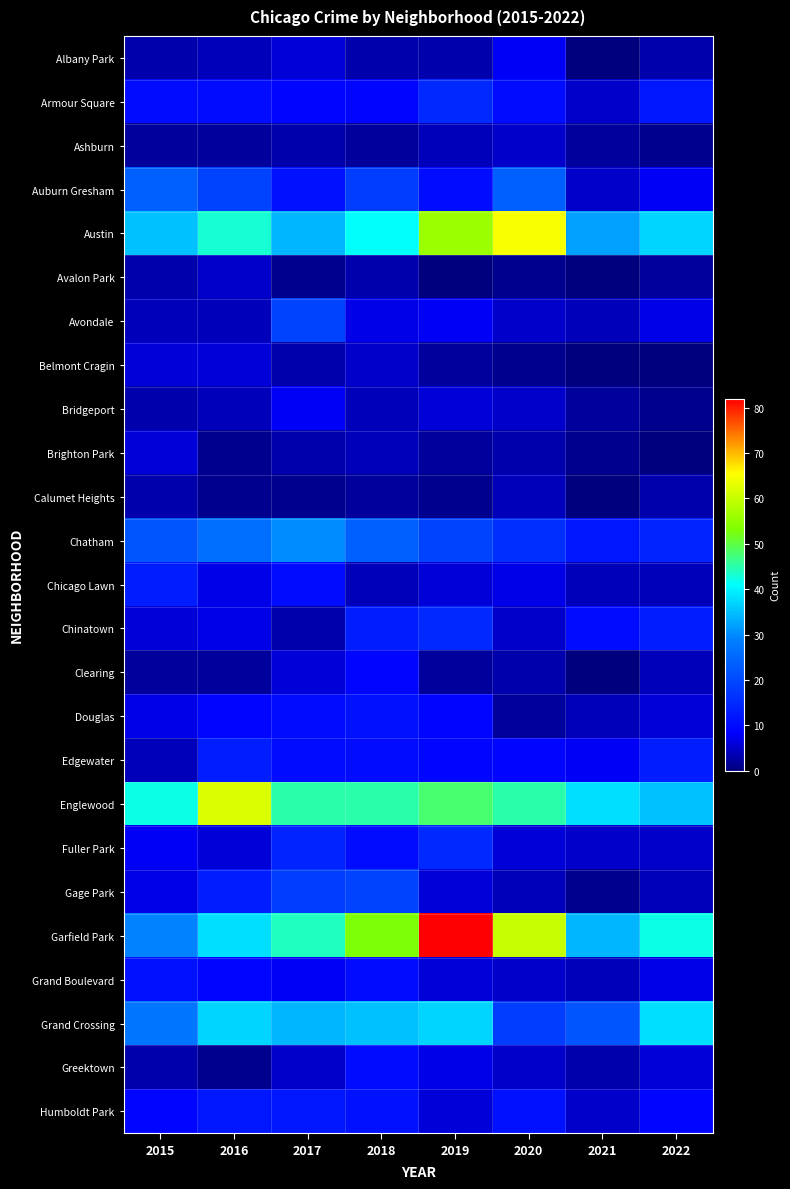

Which series has the largest total across all categories?

Garfield Park